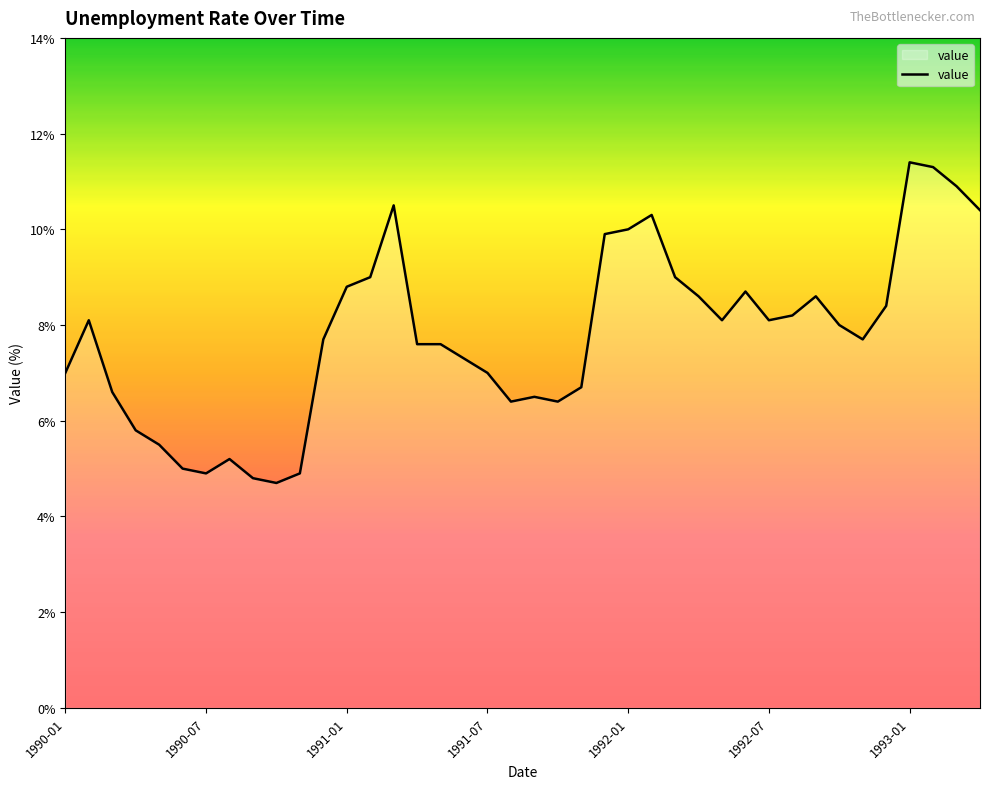

What is the average value?

7.8